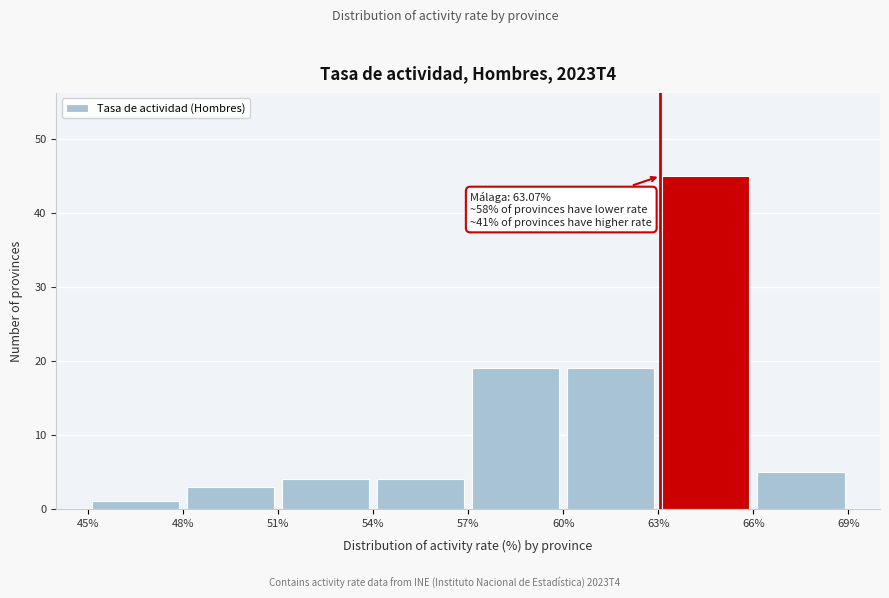

Which range on the x-axis has the tallest bar?

63% to 66%